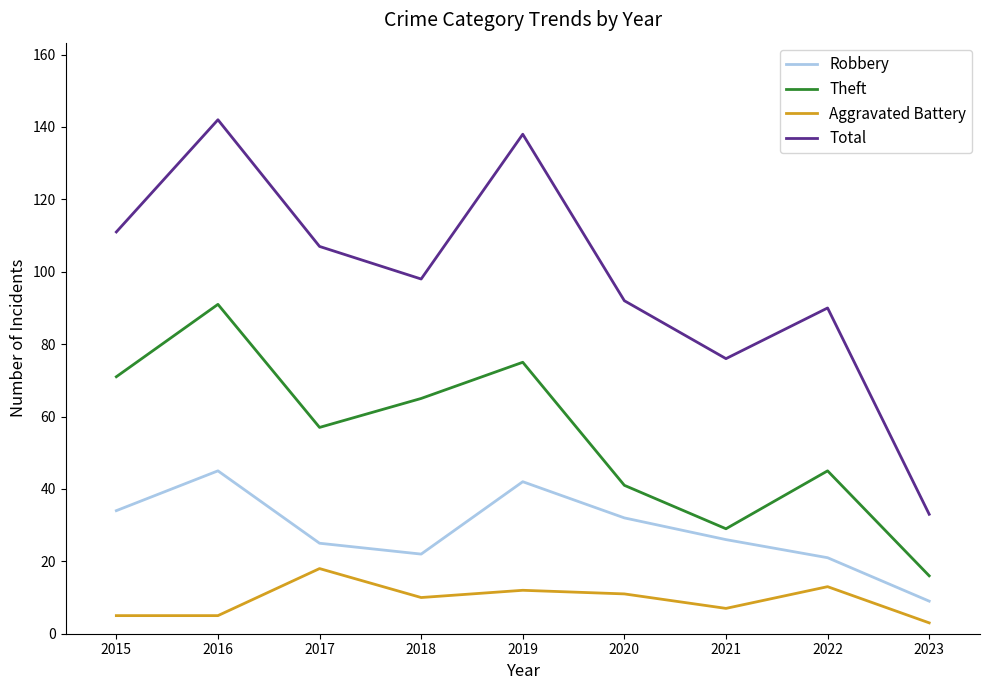

What value does the Theft series have at 2020, to the nearest 5?

40